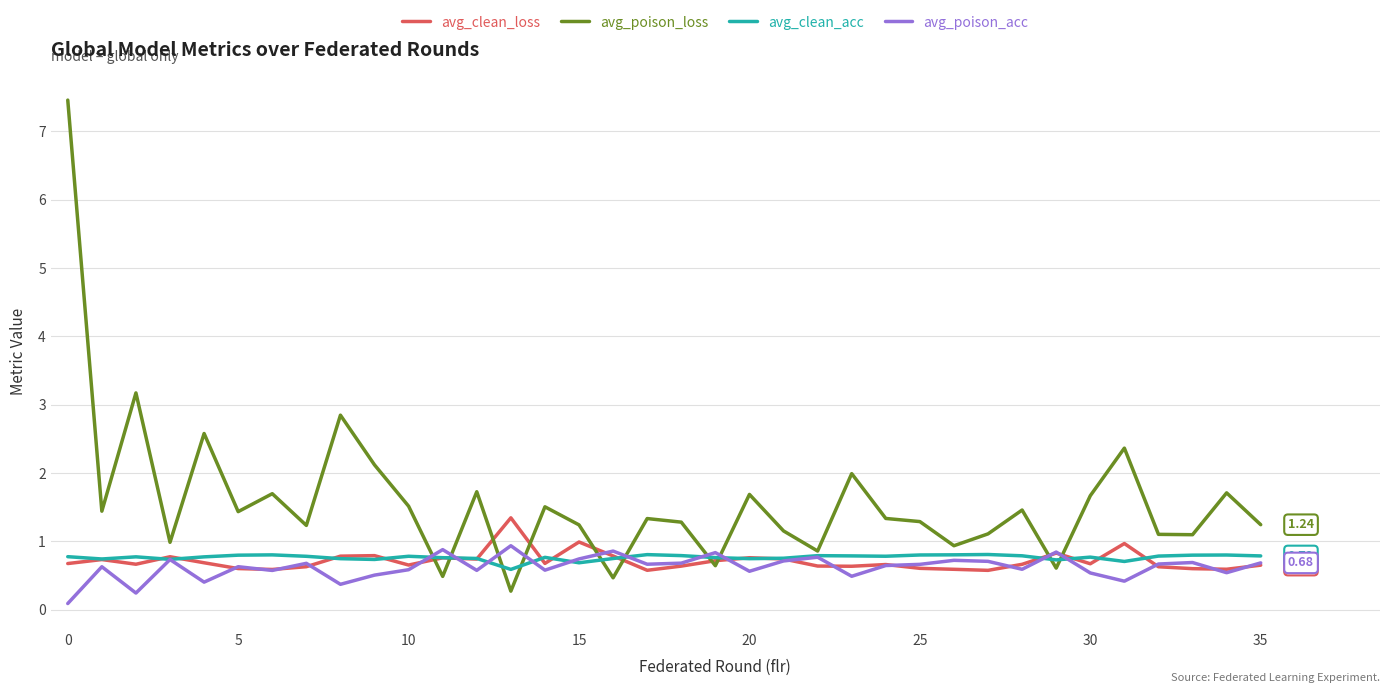

Which series has the largest total across all categories?

avg_poison_loss